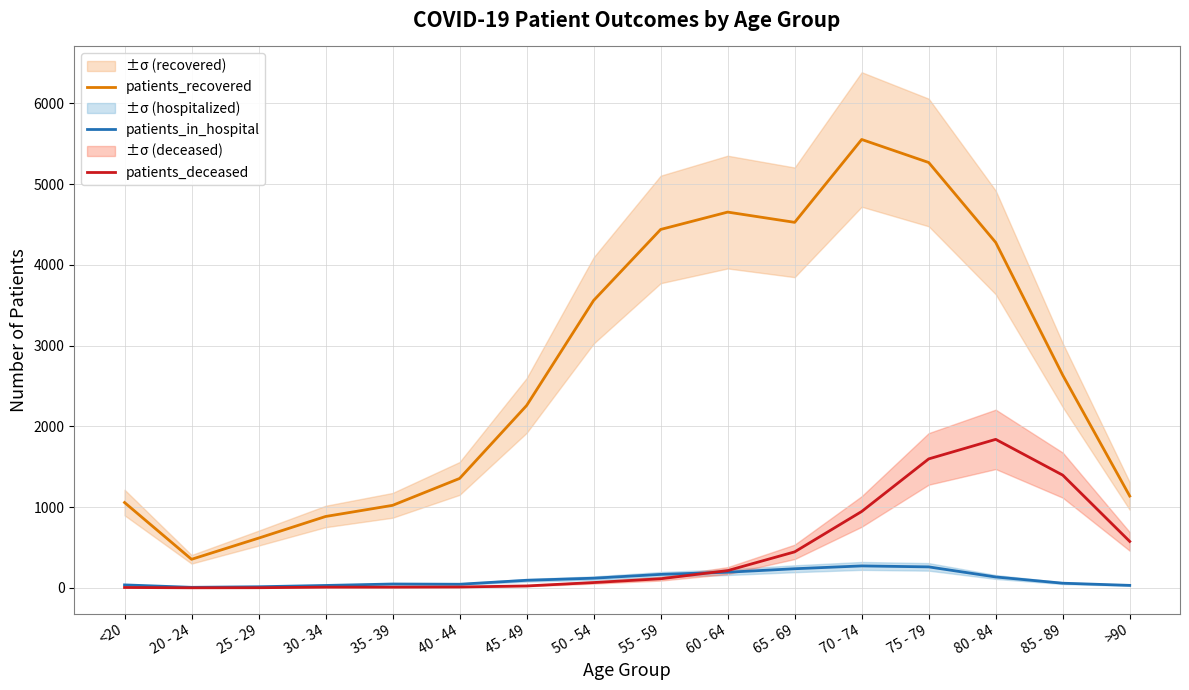

True or false: patients_in_hospital has a value of 54 at >90.

False